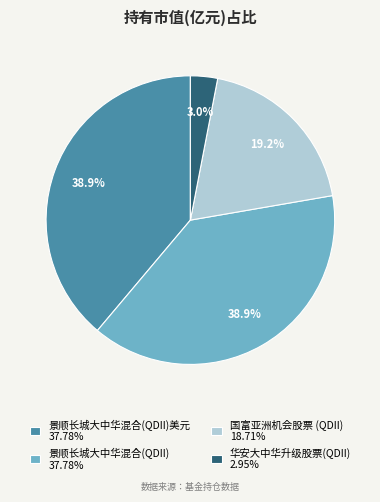

What portion of the pie excludes 景顺长城大中华混合(QDII)美元 37.78%?

61.1%